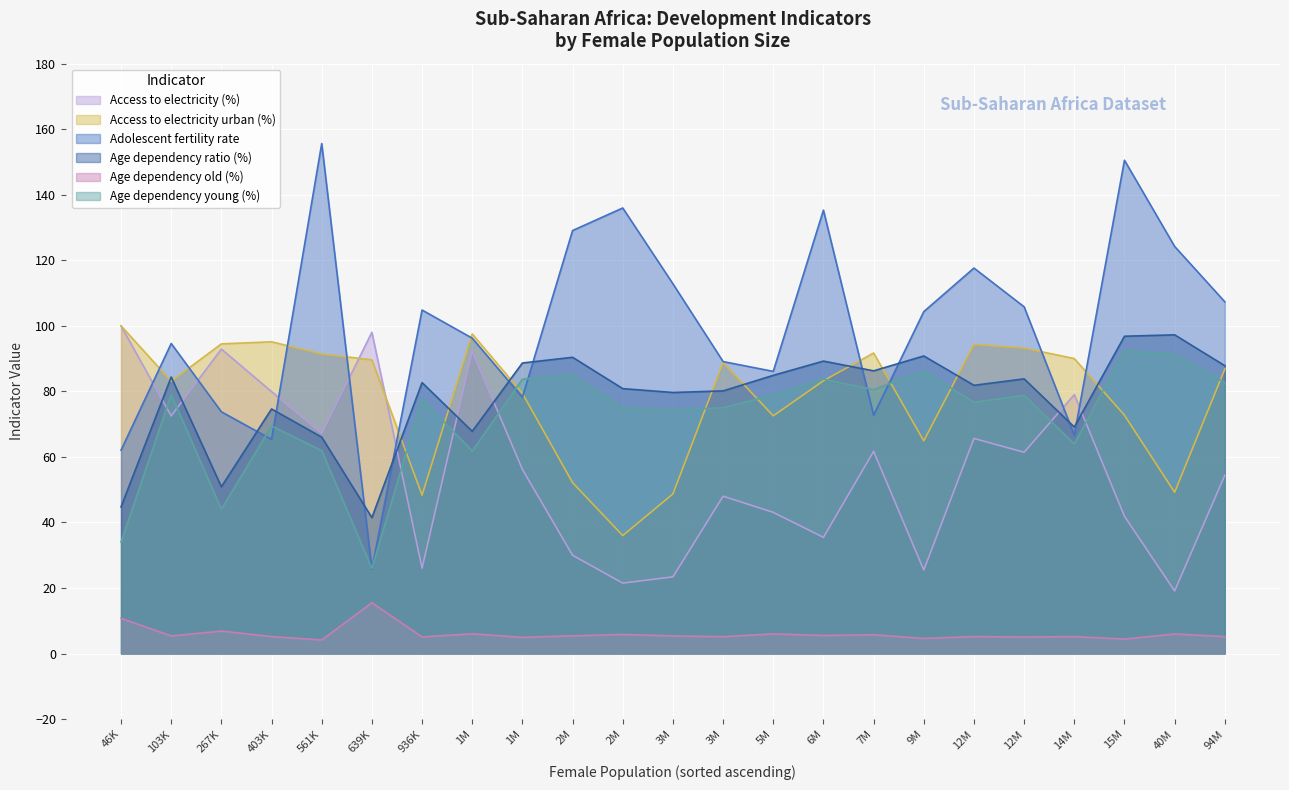

What are all the series names shown in the legend?

Access to electricity (%), Access to electricity urban (%), Adolescent fertility rate, Age dependency ratio (%), Age dependency old (%), Age dependency young (%)